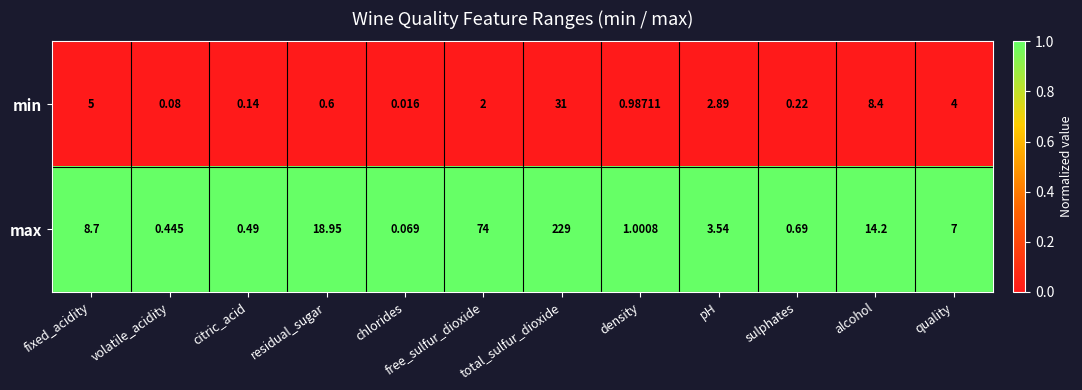

Between volatile_acidity and alcohol, which series saw the biggest shift?

max